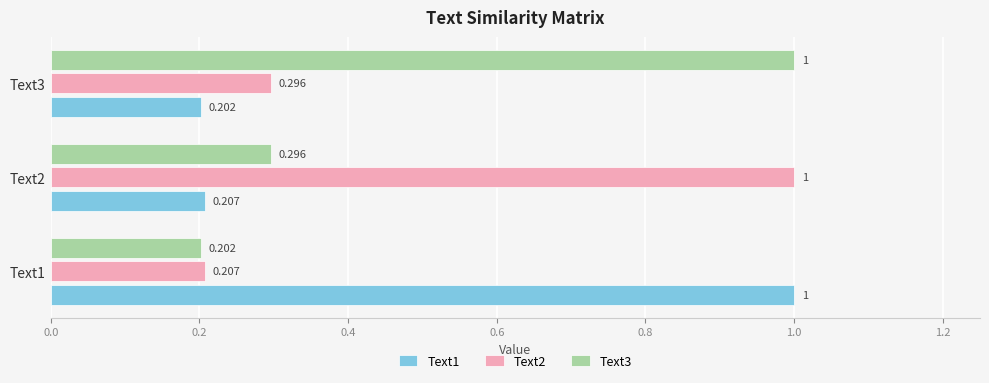

Is the value of Text1 at Text3 greater than the value of Text3 at Text2?

No